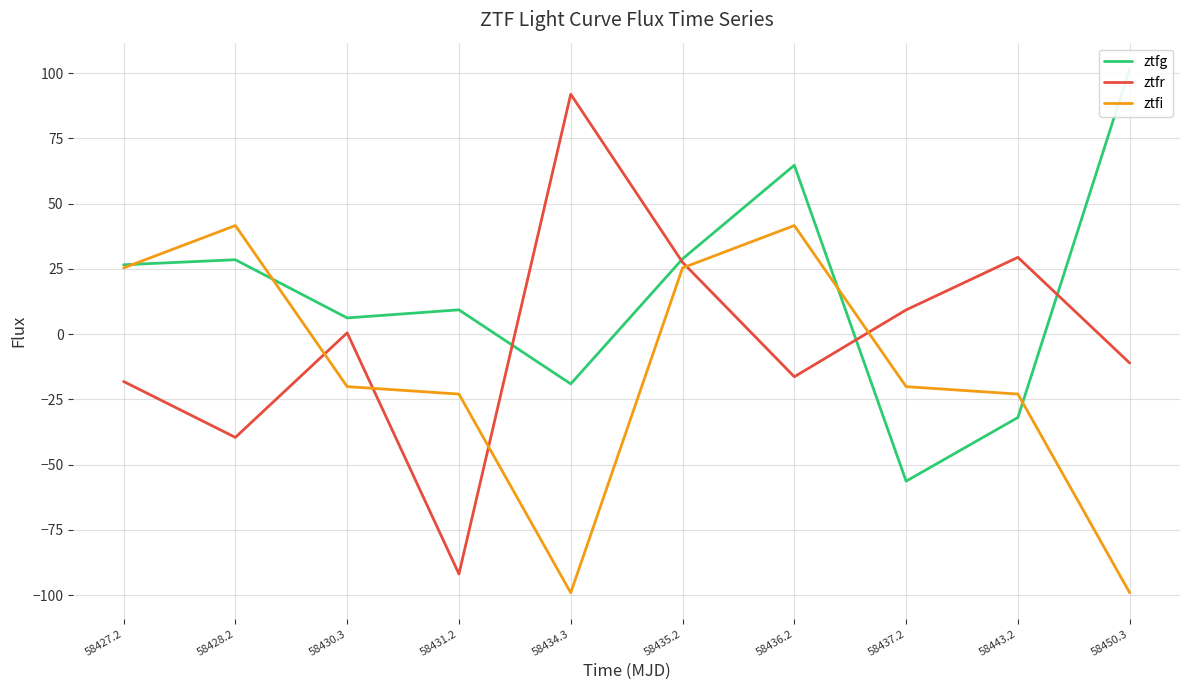

Between 58430.3 and 58443.2, which is larger?

58430.3